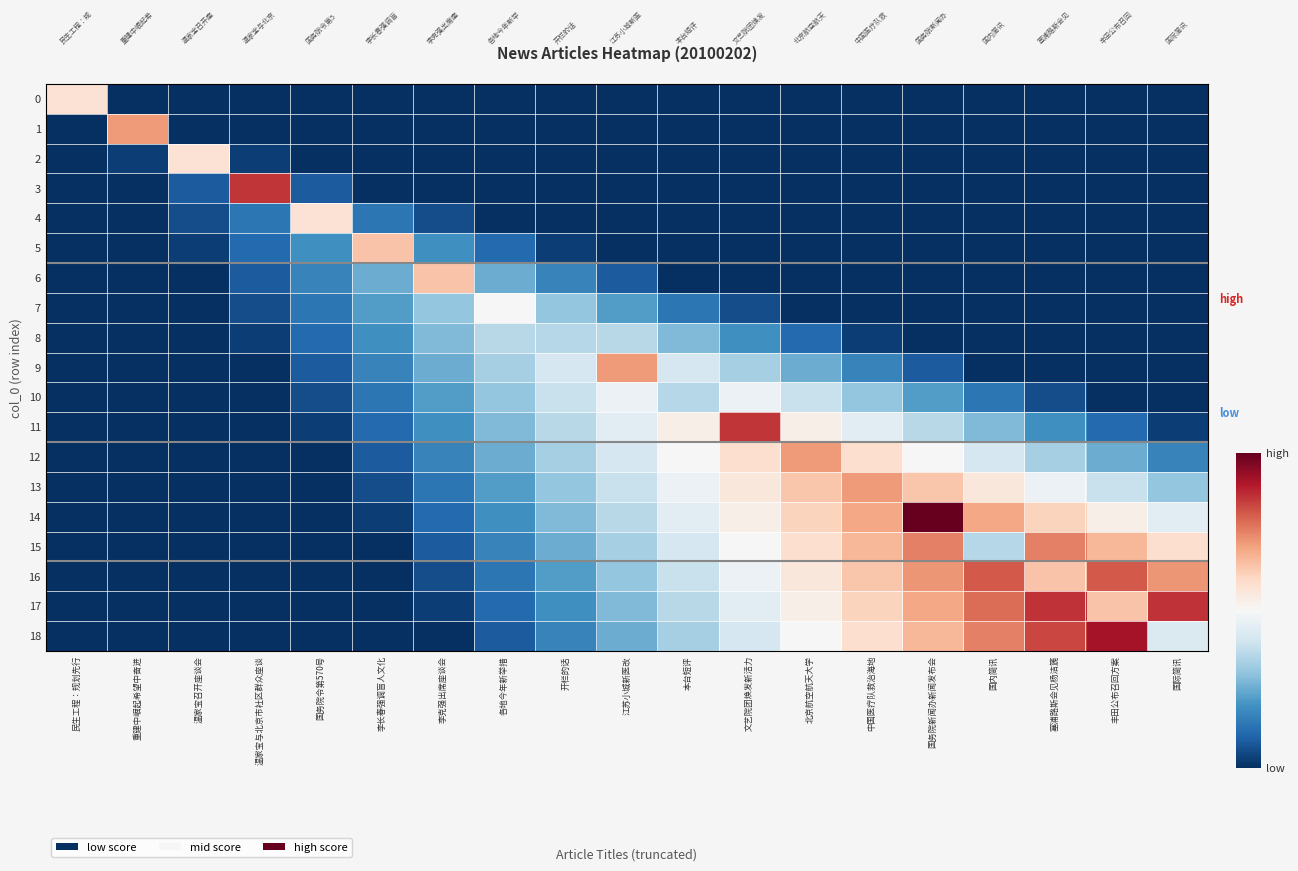

At which category does the chart reach its minimum across all series?

重建中崛起希望中奋进